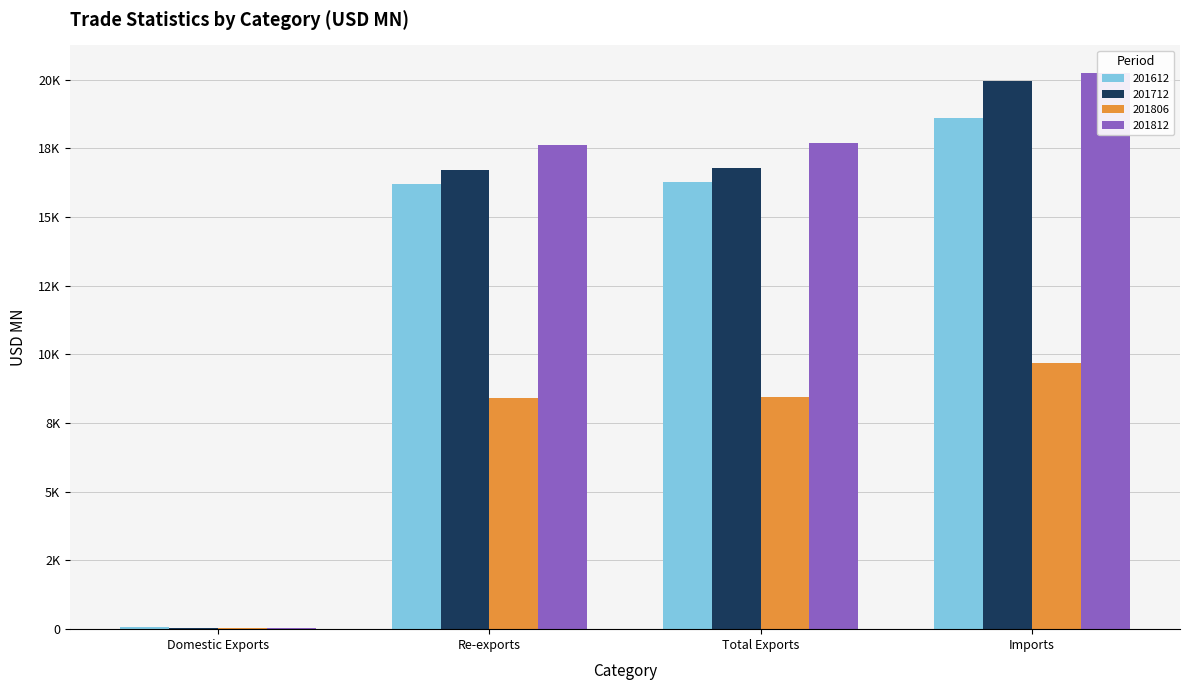

Is it true that 201806 equals 8428.0 at Re-exports?

True